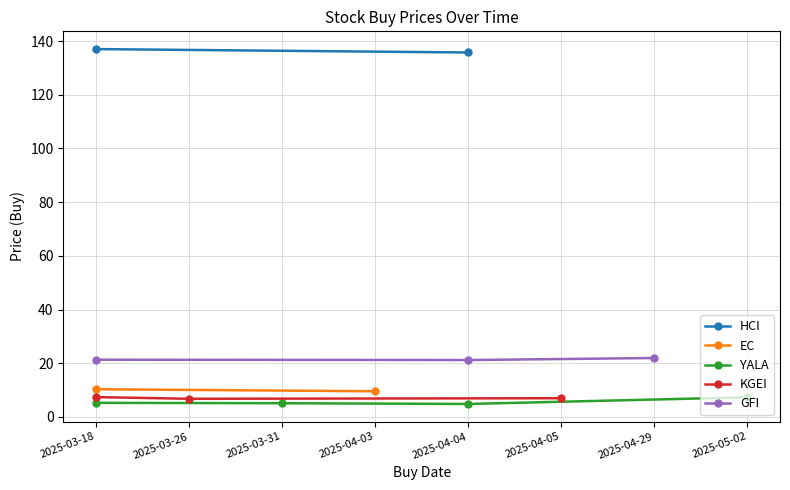

Between 2025-03-18 and 2025-04-03, which series saw the biggest shift?

HCI